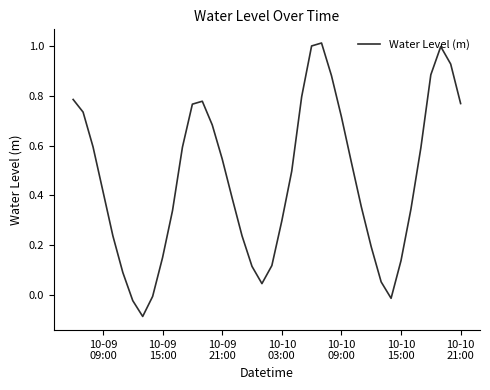

What is the difference between the maximum and minimum values?

1.1